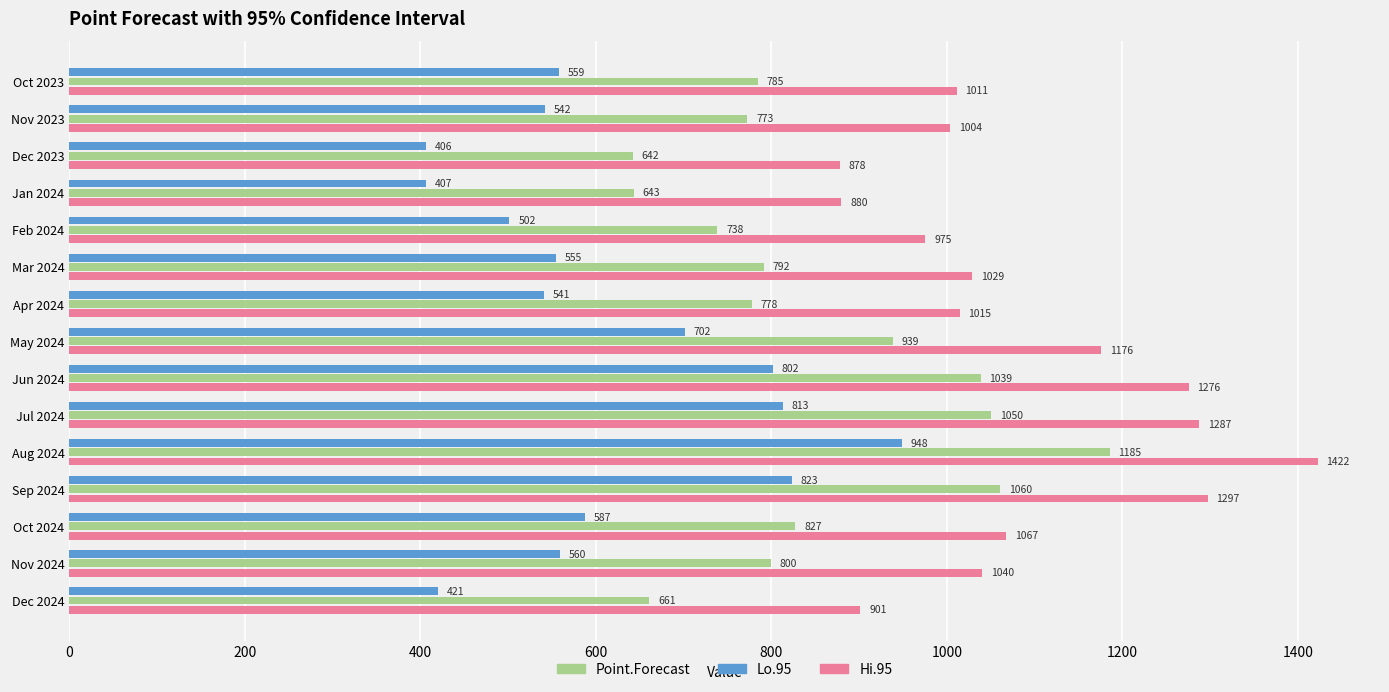

Which series changed the most between May 2024 and Oct 2024?

Lo.95